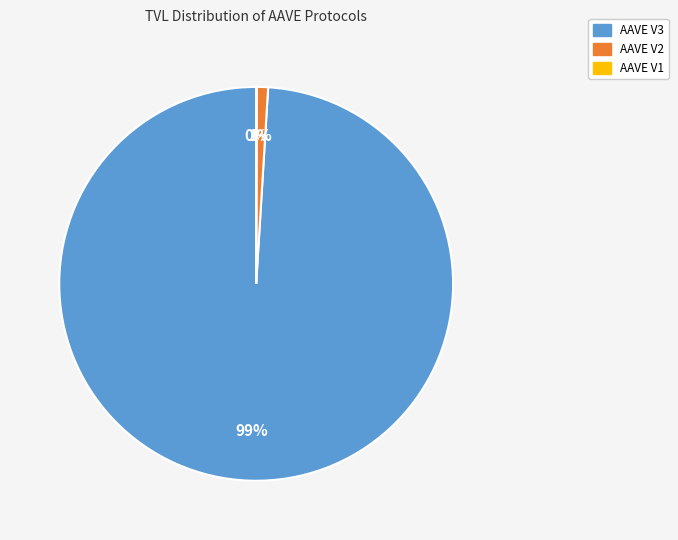

To the nearest percent, what portion does AAVE V3 represent?

99%